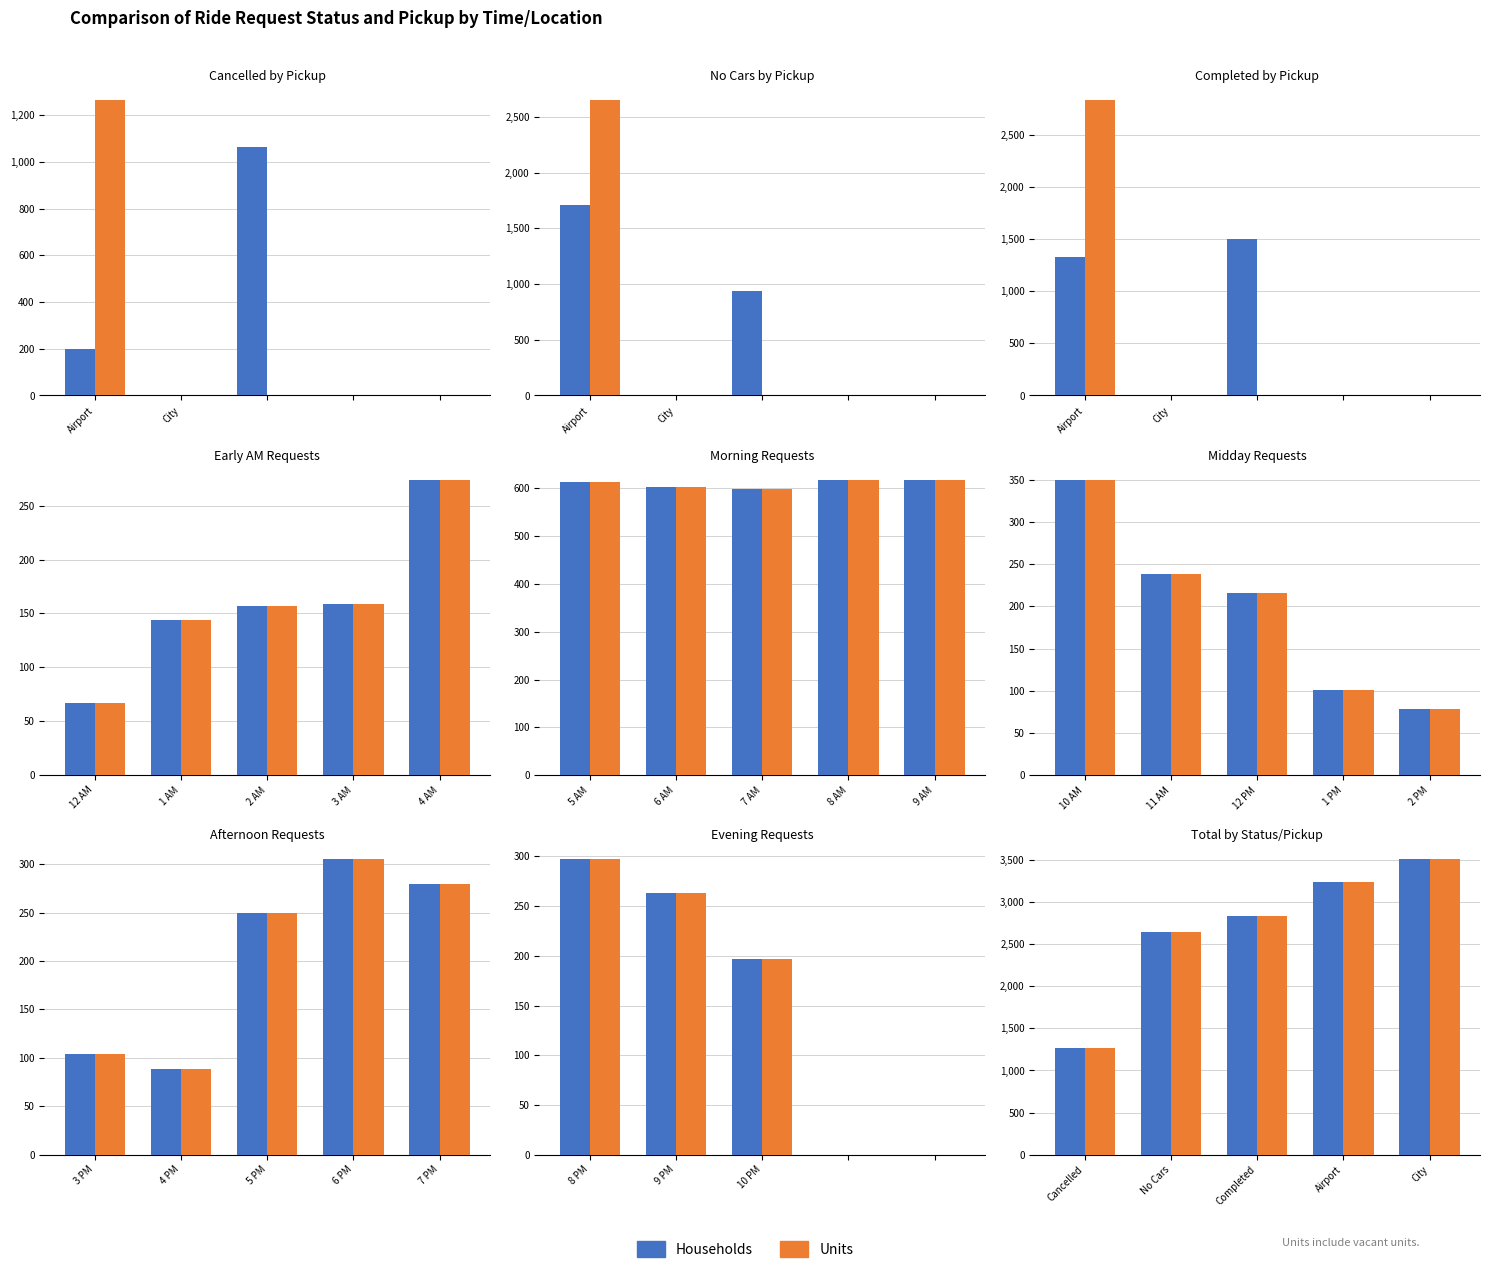

The value of Units at City is 5460. True or false?

False